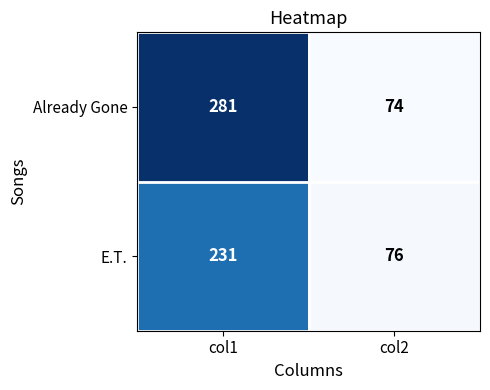

Which series has the largest total across all categories?

Already Gone